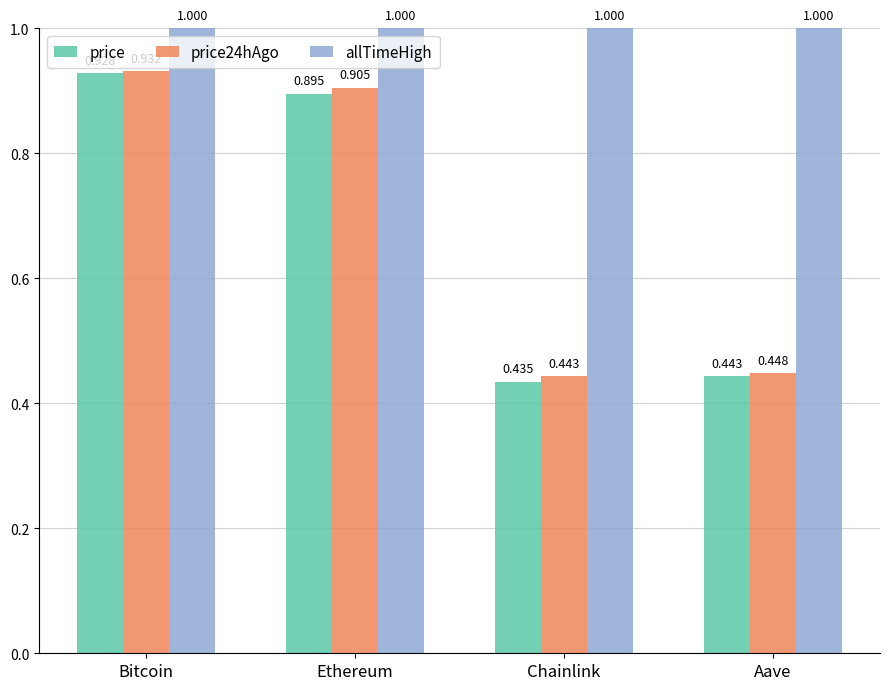

The value of price24hAgo at Ethereum is 1.6. True or false?

False